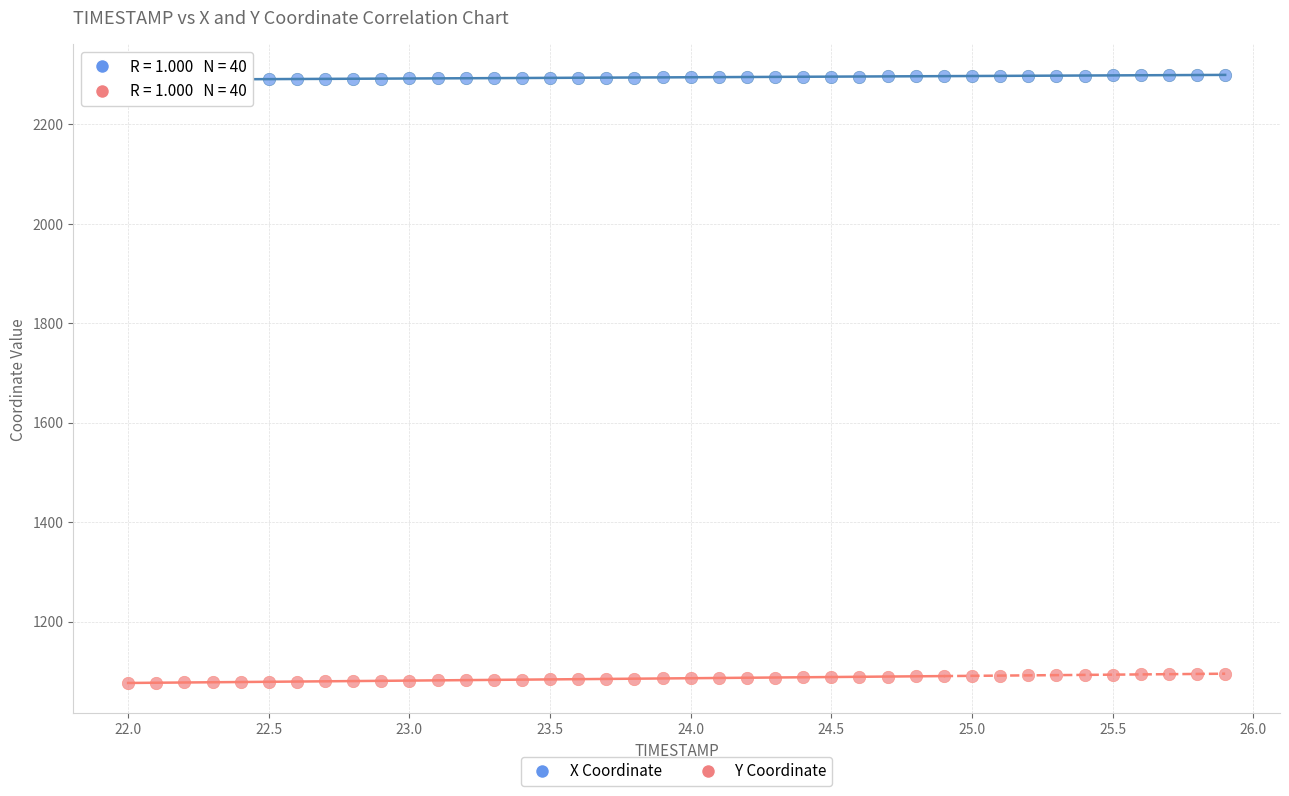

Across all data points, what is the range of Y values (max minus min)?

1223.0